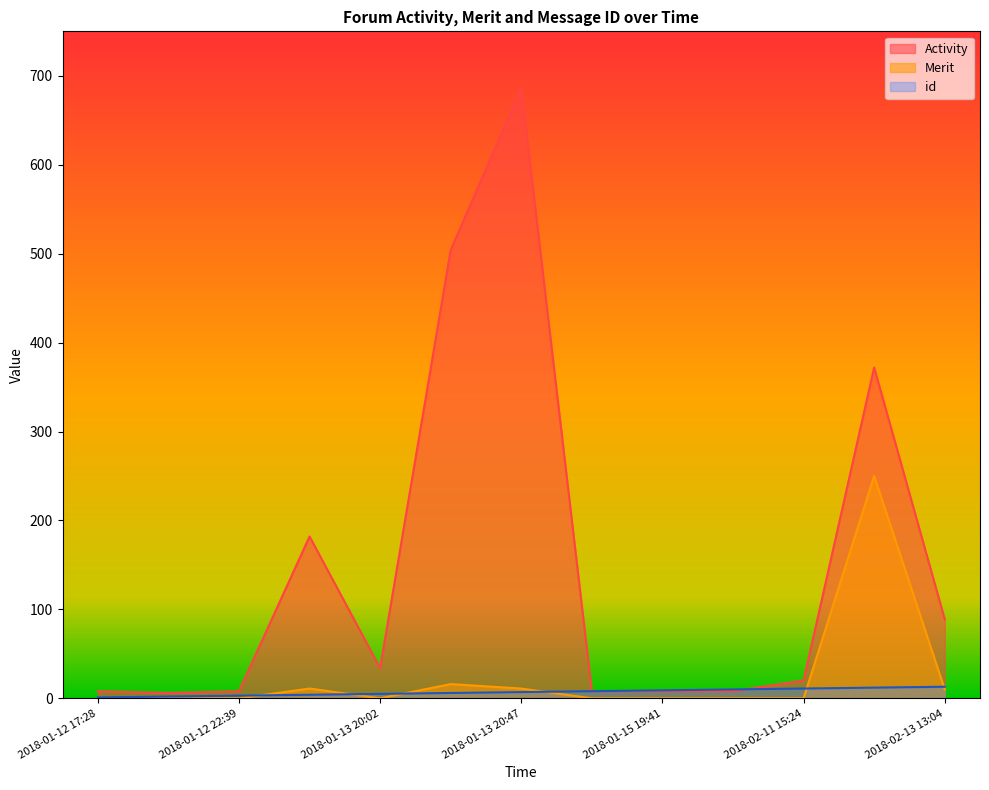

At 2018-02-11 15:24, list the series in order from largest to smallest.

Activity, id, Merit